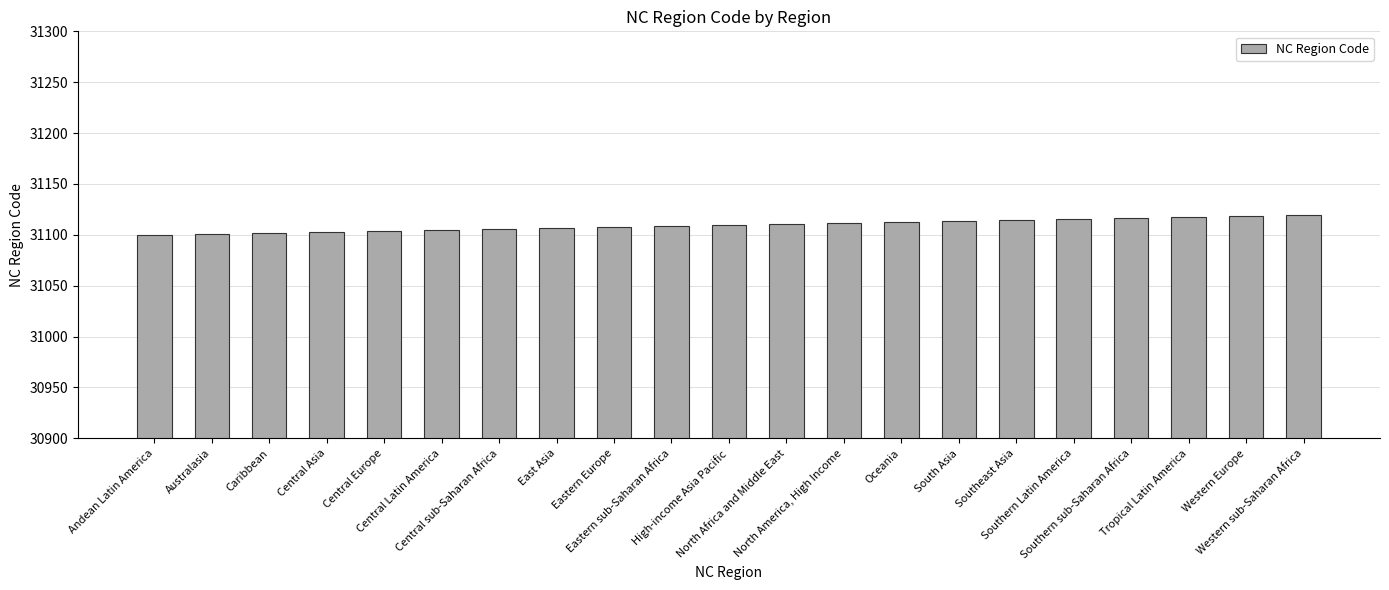

What is the value of the 19th bar from the left?

31118